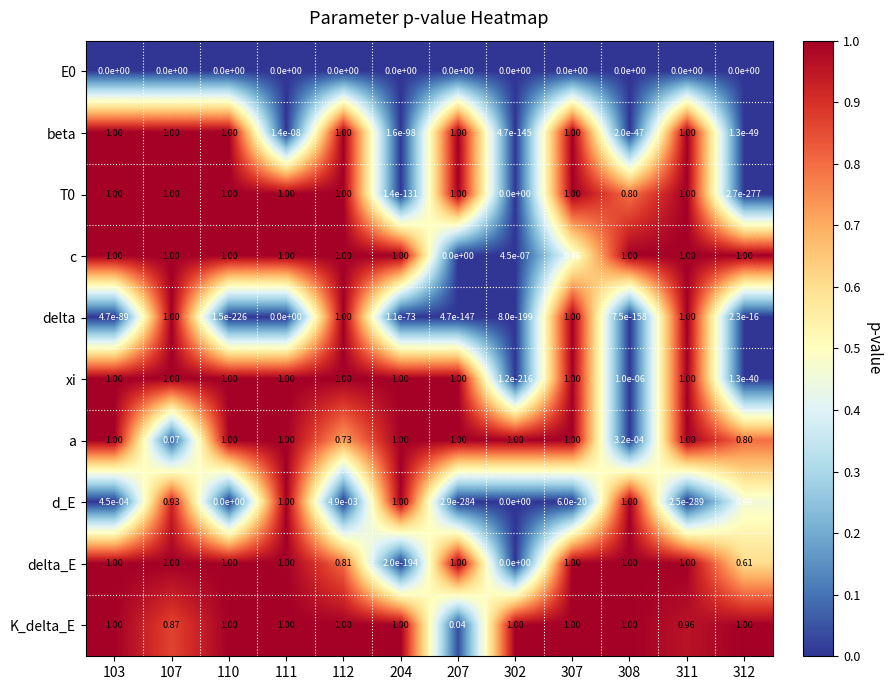

Reading left to right, list all the values displayed in this chart.

E0: 103=0.0	107=0.0	110=0.0	111=0.0	112=0.0	204=0.0	207=0.0	302=0.0	307=0.0	308=0.0	311=0.0	312=0.0
beta: 103=1.0	107=1.0	110=1.0	111=0.0	112=1.0	204=0.0	207=1.0	302=0.0	307=1.0	308=0.0	311=1.0	312=0.0
T0: 103=1.0	107=1.0	110=1.0	111=1.0	112=1.0	204=0.0	207=1.0	302=0.0	307=1.0	308=0.8	311=1.0	312=0.0
c: 103=1.0	107=1.0	110=1.0	111=1.0	112=1.0	204=1.0	207=0.0	302=0.0	307=0.5	308=1.0	311=1.0	312=1.0
delta: 103=0.0	107=1.0	110=0.0	111=0.0	112=1.0	204=0.0	207=0.0	302=0.0	307=1.0	308=0.0	311=1.0	312=0.0
xi: 103=1.0	107=1.0	110=1.0	111=1.0	112=1.0	204=1.0	207=1.0	302=0.0	307=1.0	308=0.0	311=1.0	312=0.0
a: 103=1.0	107=0.1	110=1.0	111=1.0	112=0.7	204=1.0	207=1.0	302=1.0	307=1.0	308=0.0	311=1.0	312=0.8
d_E: 103=0.0	107=0.9	110=0.0	111=1.0	112=0.0	204=1.0	207=0.0	302=0.0	307=0.0	308=1.0	311=0.0	312=0.5
delta_E: 103=1.0	107=1.0	110=1.0	111=1.0	112=0.8	204=0.0	207=1.0	302=0.0	307=1.0	308=1.0	311=1.0	312=0.6
K_delta_E: 103=1.0	107=0.9	110=1.0	111=1.0	112=1.0	204=1.0	207=0.0	302=1.0	307=1.0	308=1.0	311=1.0	312=1.0